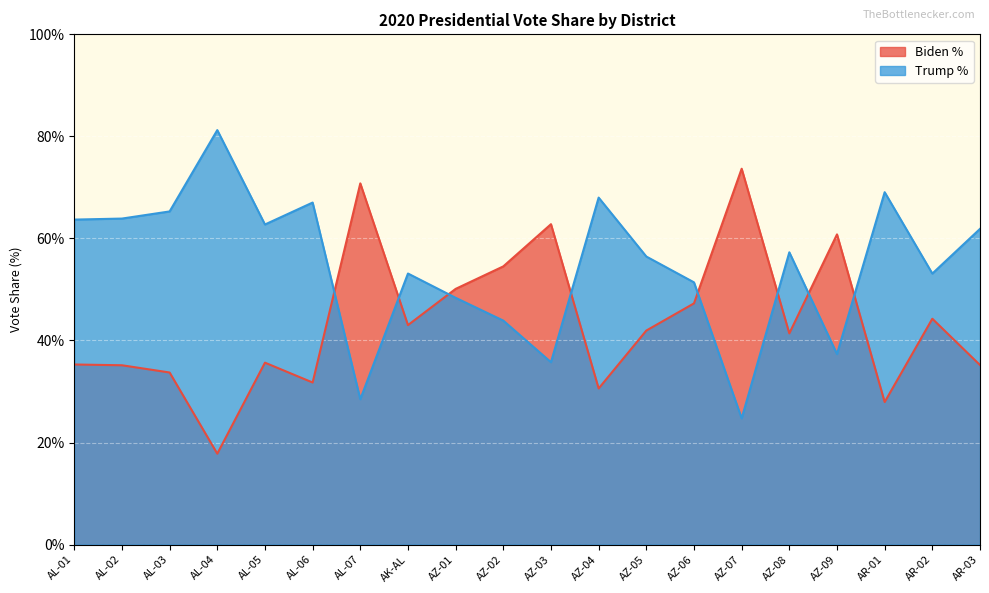

What is the label of the 17th point from the left?

AZ-09